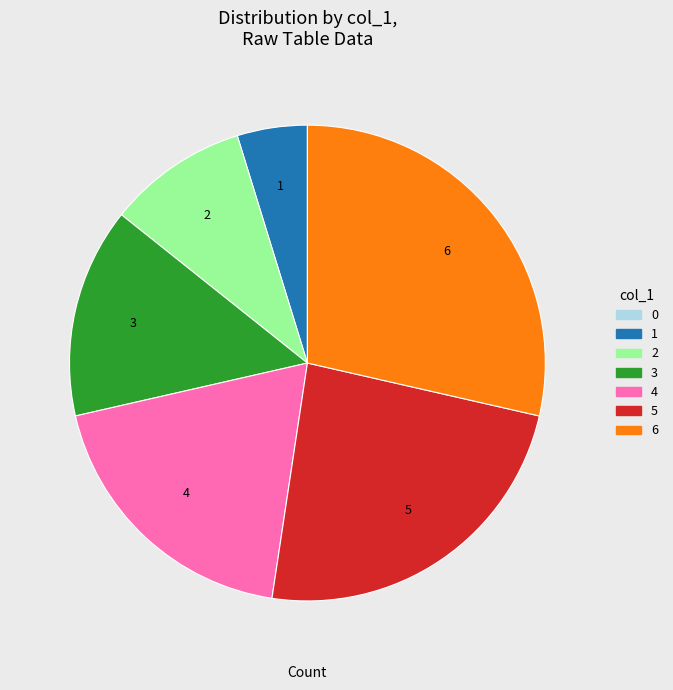

Is the sum of 6 and 4 greater than half?

No